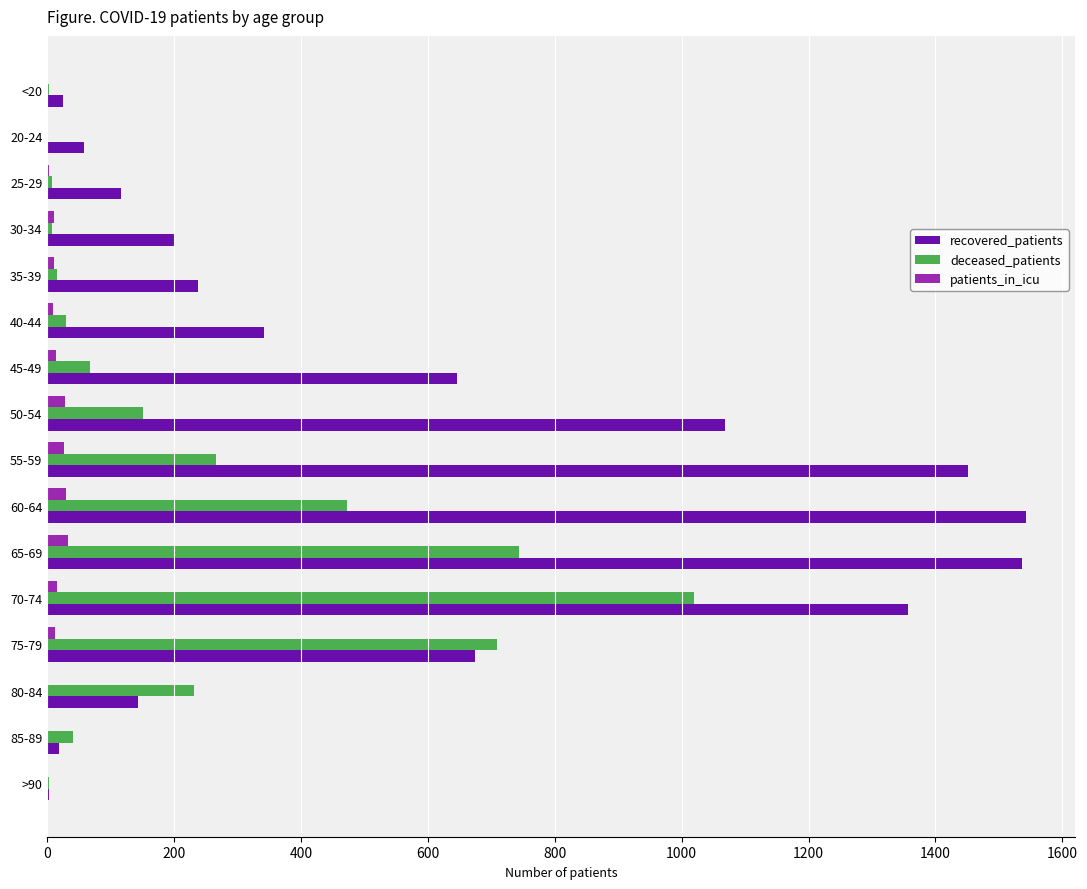

What are all the series names shown in the legend?

recovered_patients, deceased_patients, patients_in_icu